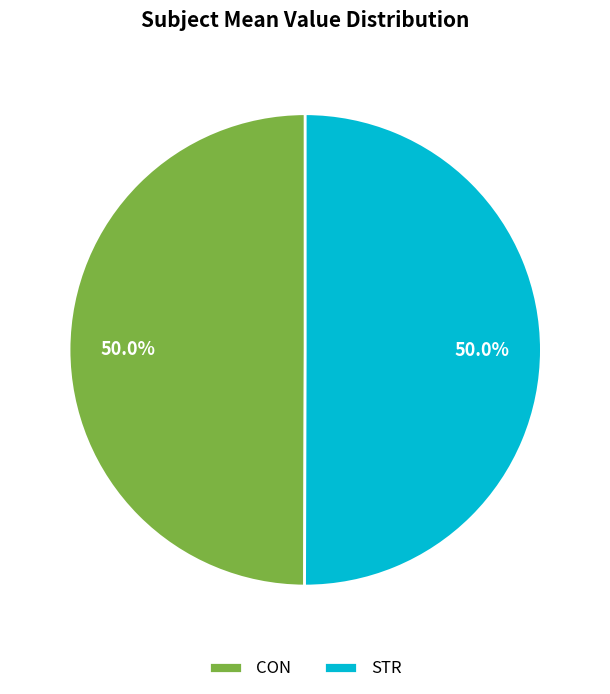

Is it true that CON is 50% of the pie?

True